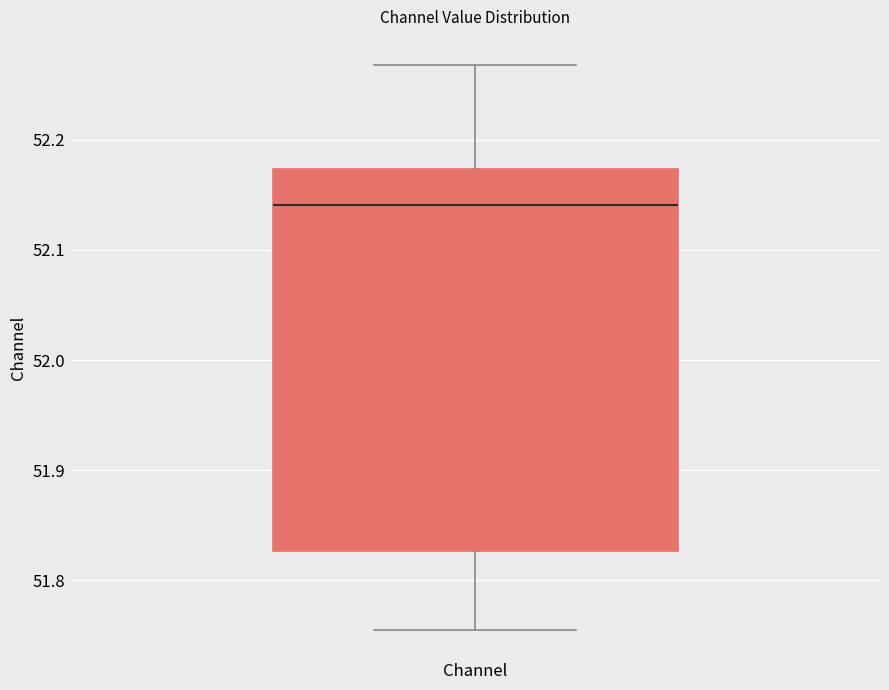

Read this box plot against the y-axis: the position of the median line, the range covered by the box, and the ends of both whiskers. The values are not printed on the chart, so give them approximately, as read against the axis.

median 52.14, box 51.83 to 52.17, whiskers 51.75 to 52.27